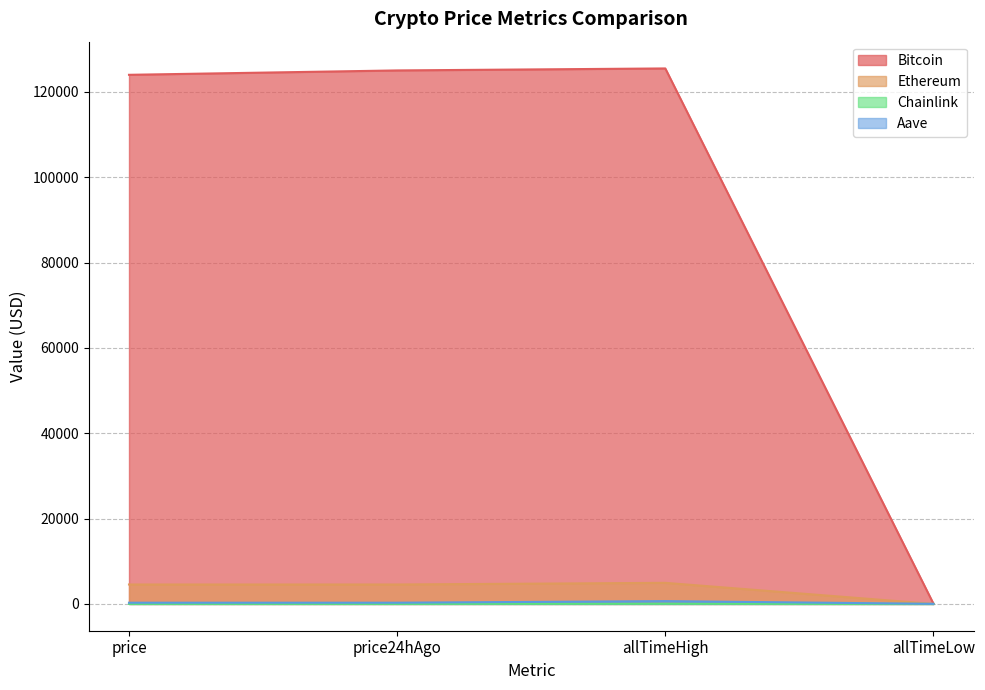

True or false: Chainlink has more than 2 points higher than both neighbors.

False